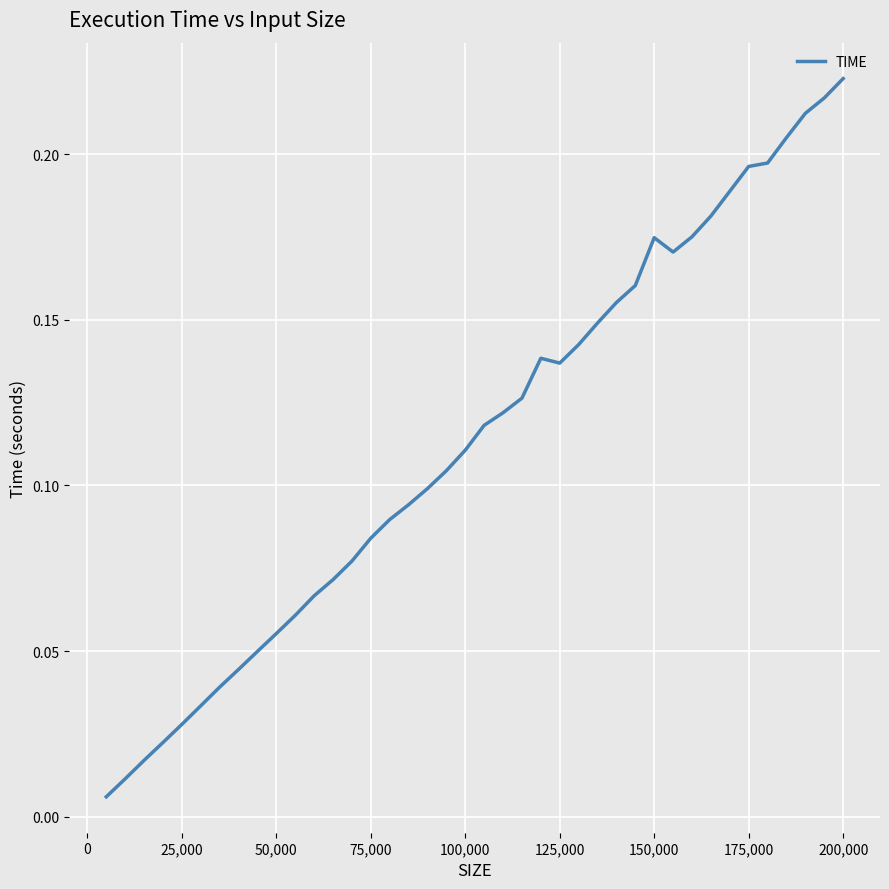

How many series are shown in this chart?

1